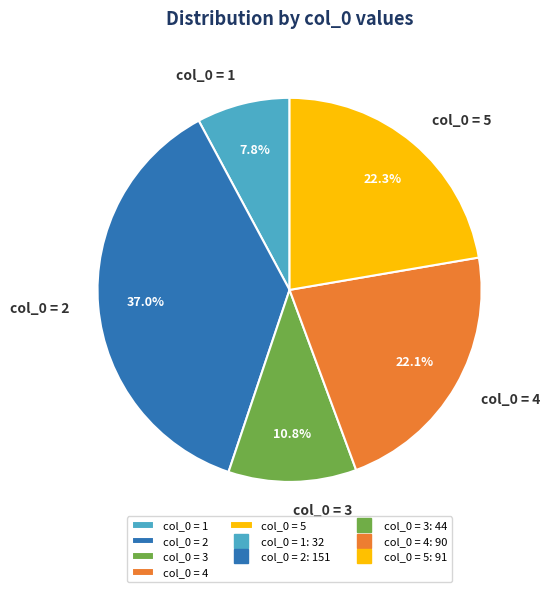

How many slices are in this pie chart?

5